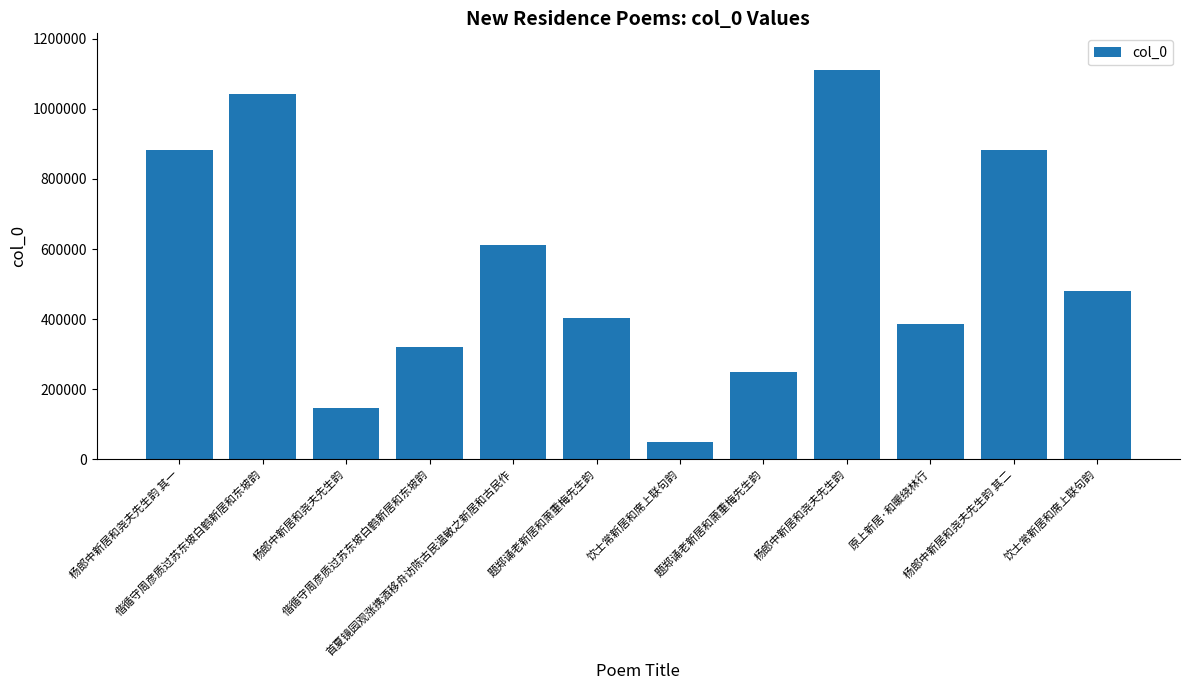

Reading left to right, transcribe all the data shown in this chart.

881801	1043950	146765	320937	612322	401543	48438	250006	1109884	386899	881800	480182